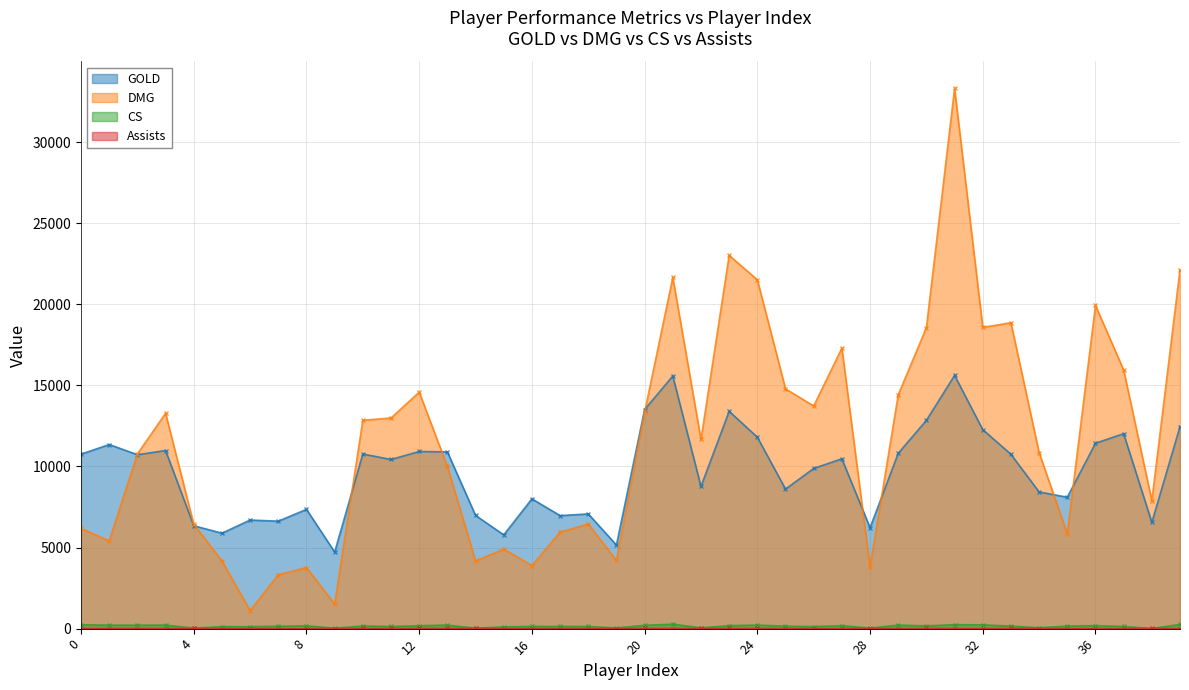

List the series in order of their peak value, lowest first.

Assists, CS, GOLD, DMG